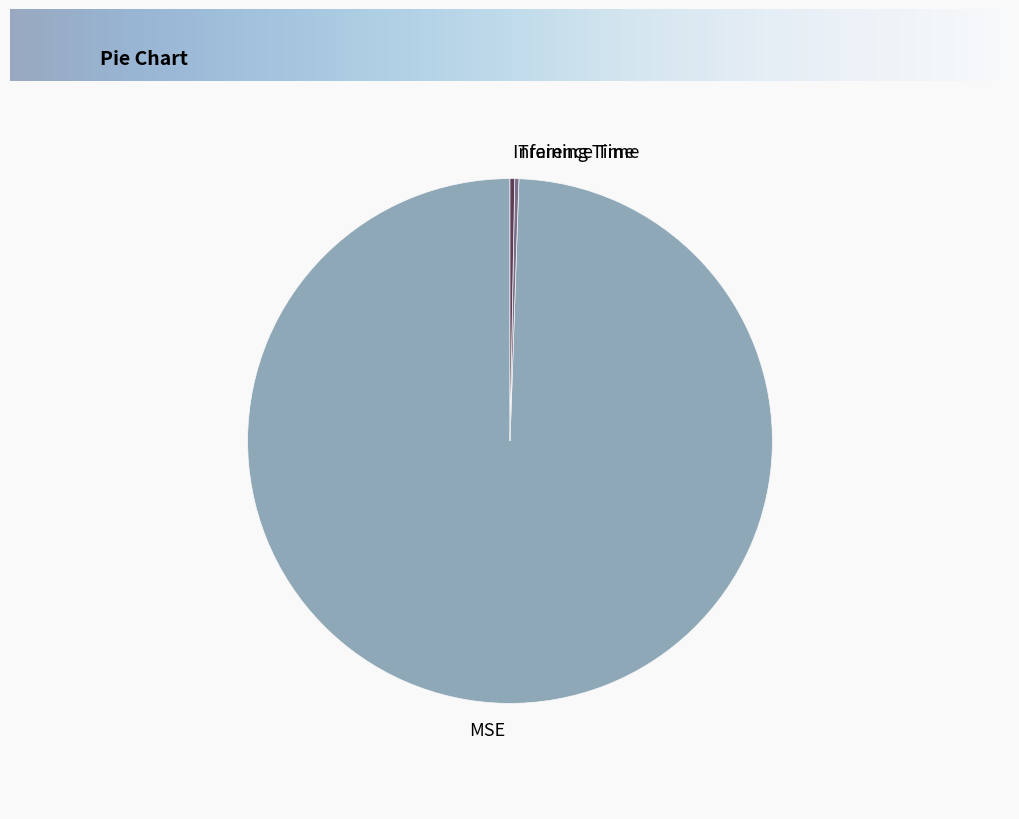

Which category has the biggest portion of the pie?

MSE